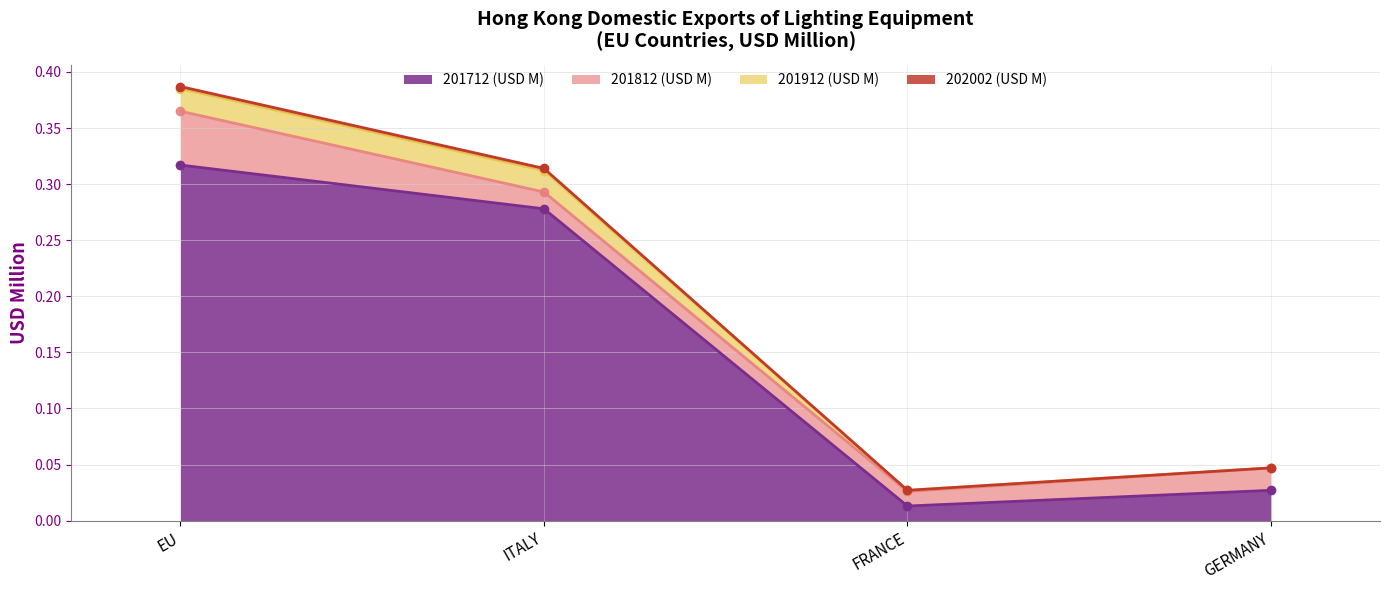

Between FRANCE and ITALY, which is larger?

ITALY